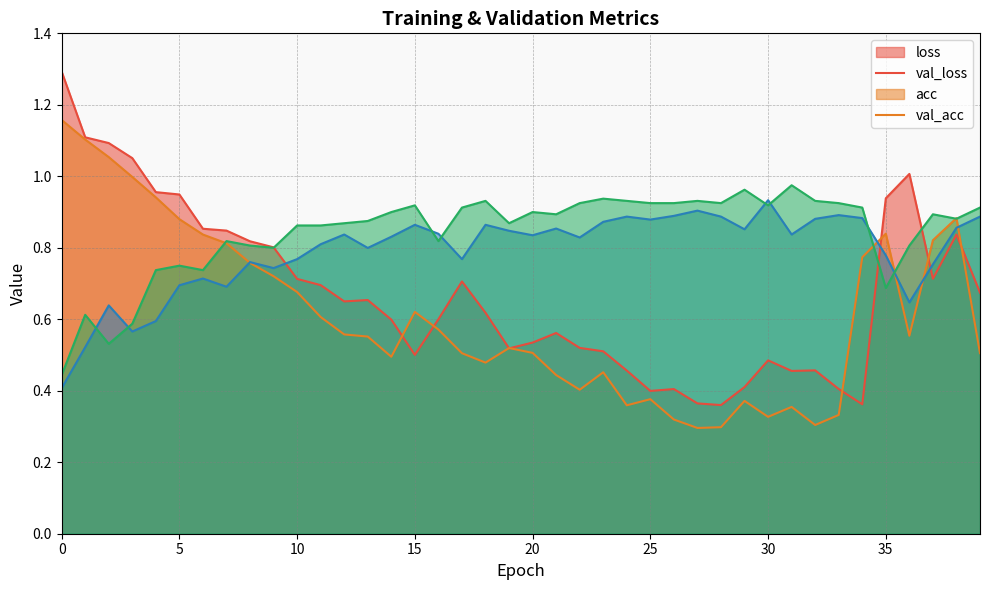

What is the sum of the acc values at 34 and 0?

1.3